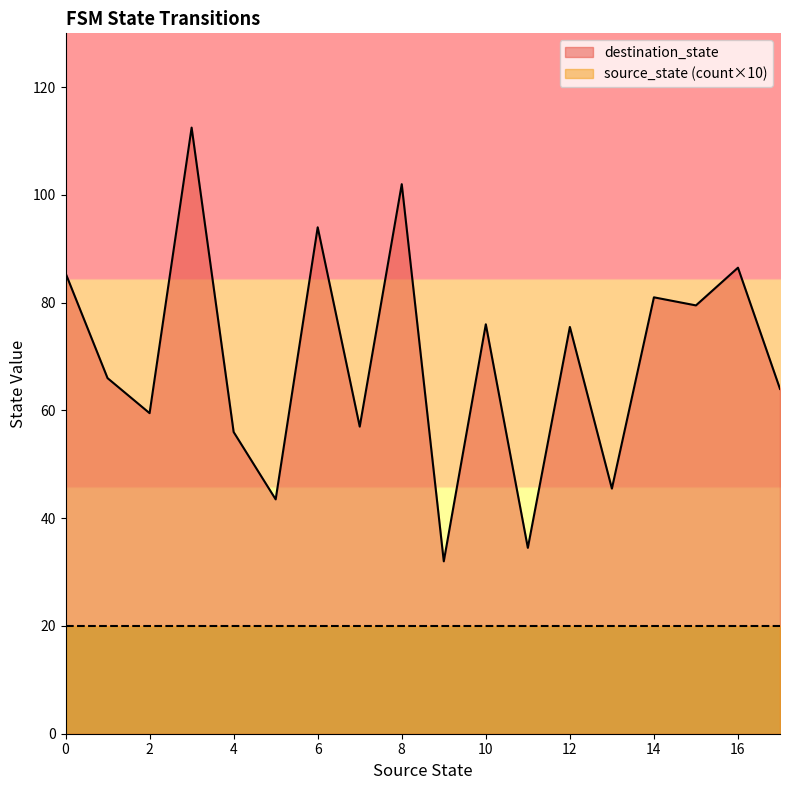

What is the average value of the source_state series?

8